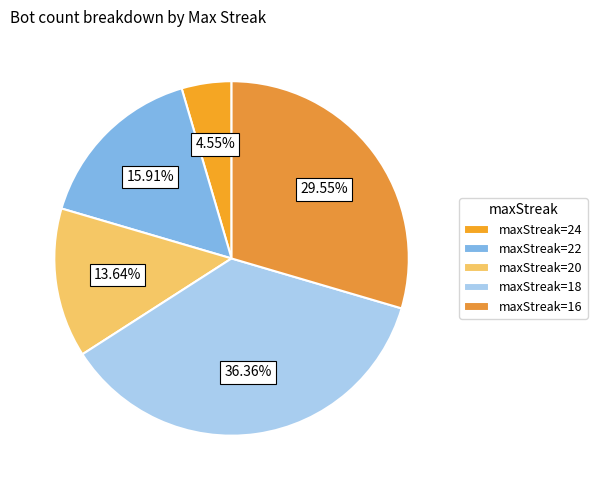

Does any single category account for the majority?

No